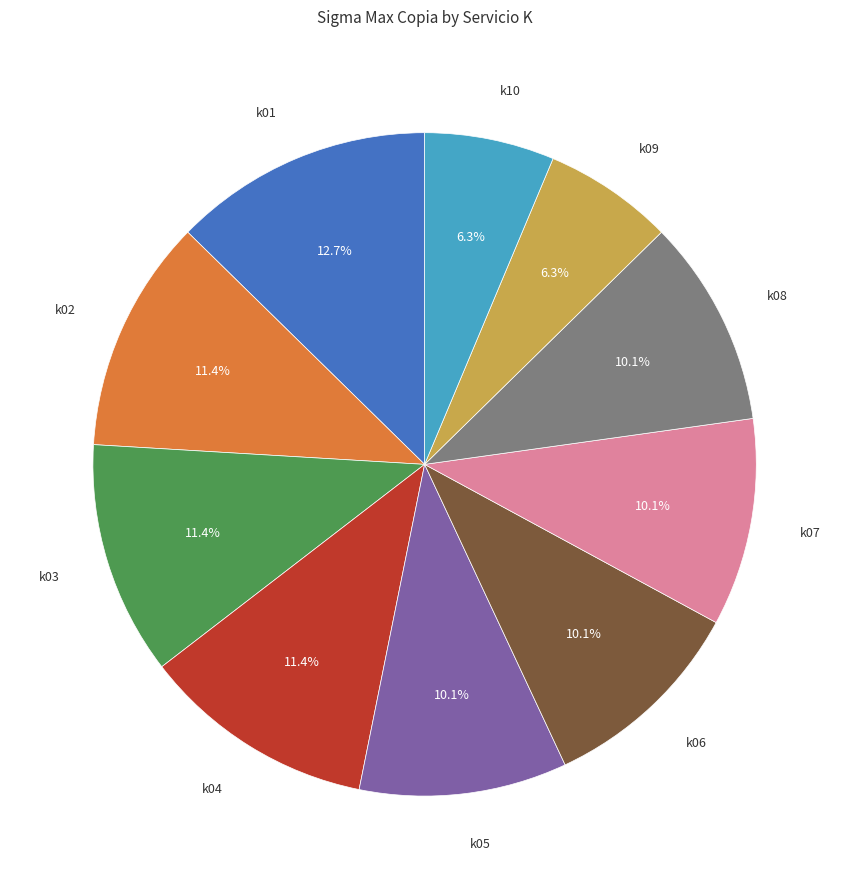

Is there any slice that represents more than half of the pie?

No